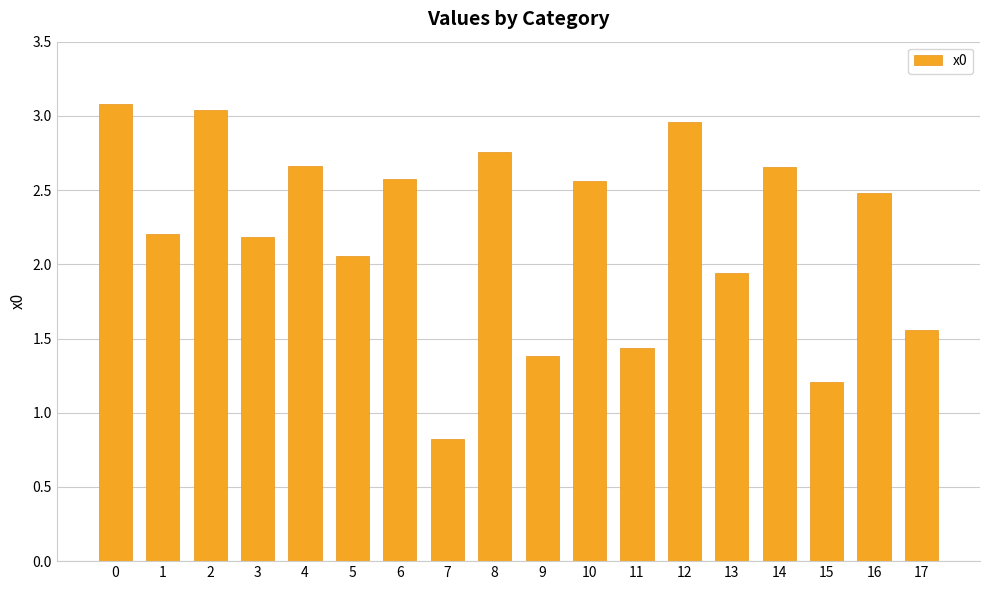

What is the change in value from 3 to 5?

-0.1